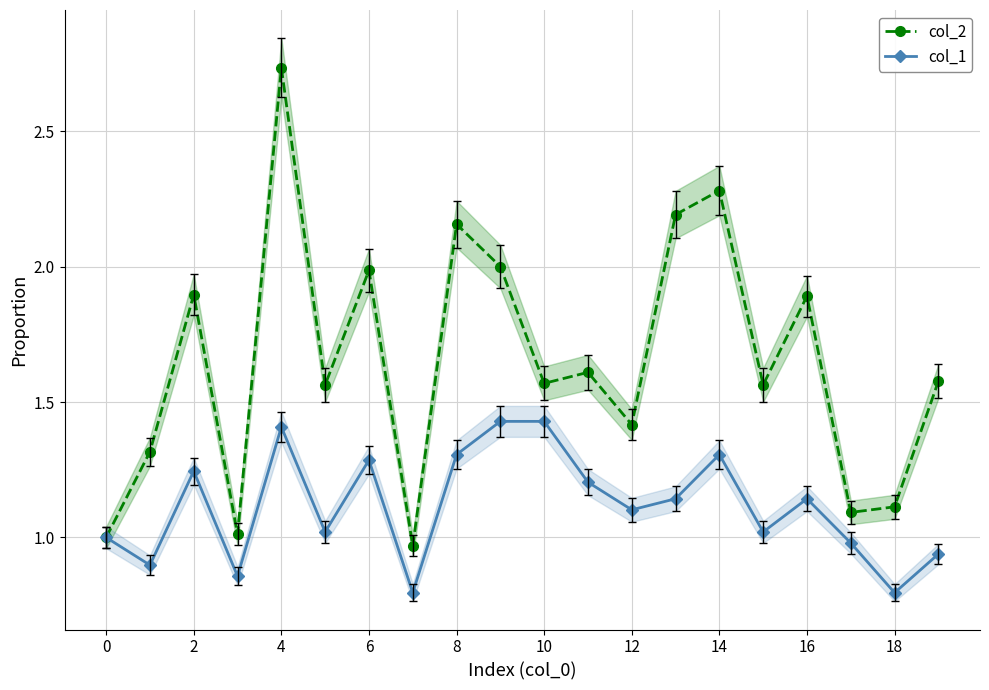

Is the value of col_1 at 18 greater than the value of col_2 at 4?

No